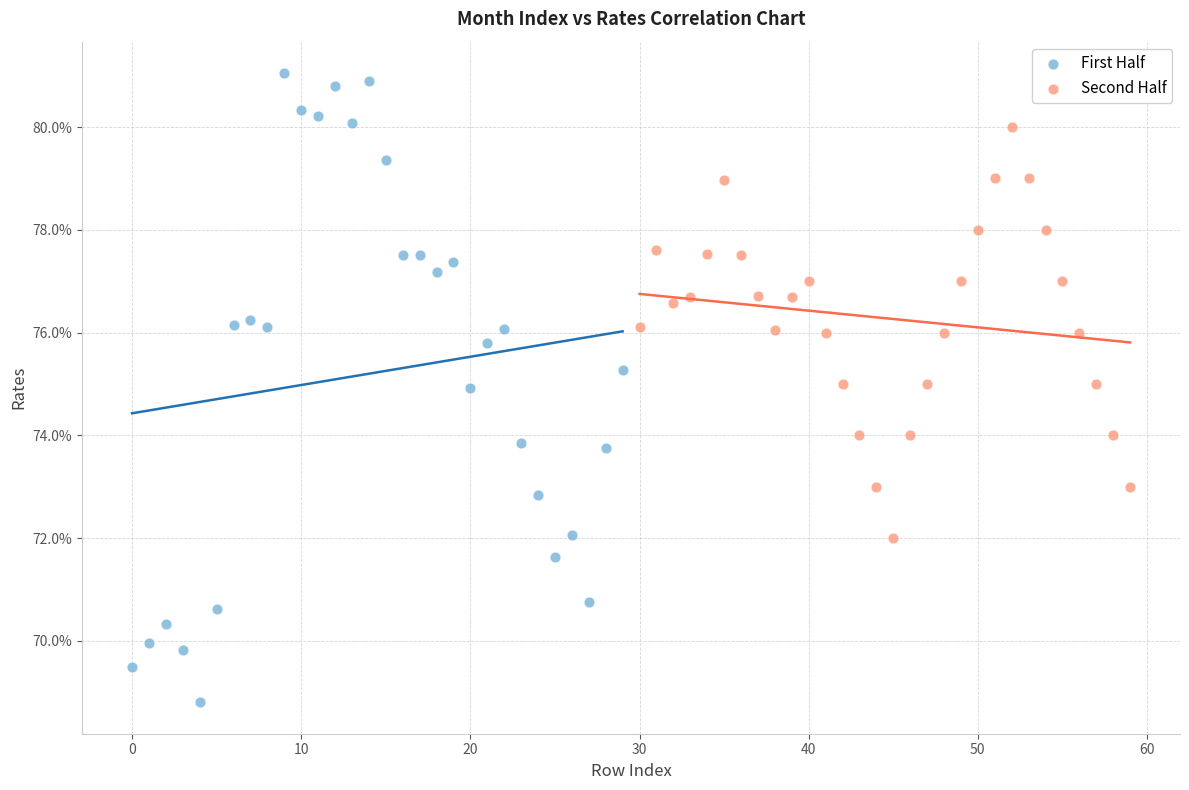

Which series contains the highest Y value?

First Half